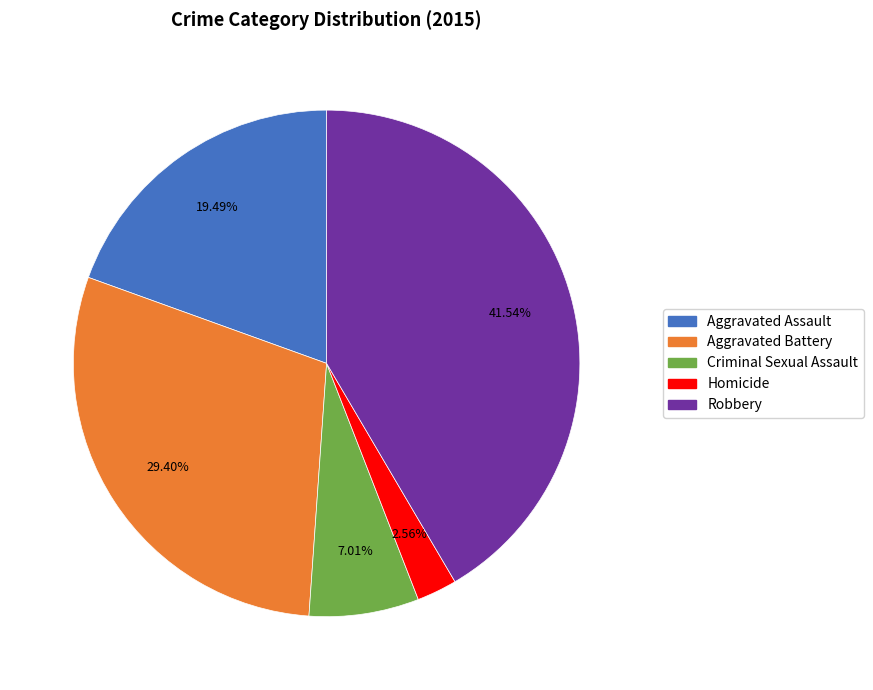

To the nearest percent, what is the combined percentage of Robbery and Aggravated Assault?

61%